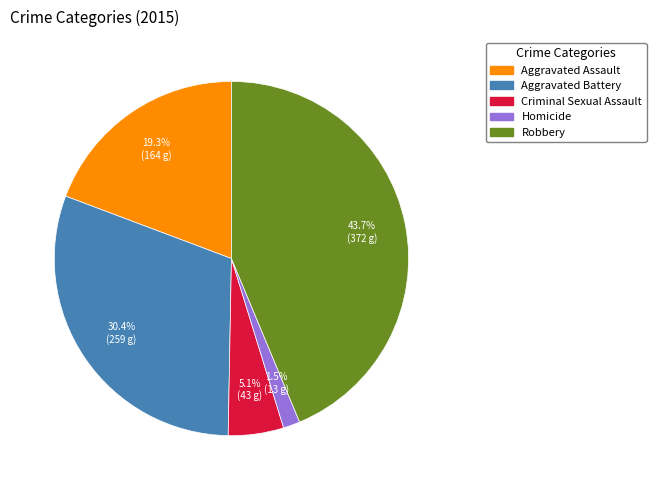

How many segments does this pie chart have?

5